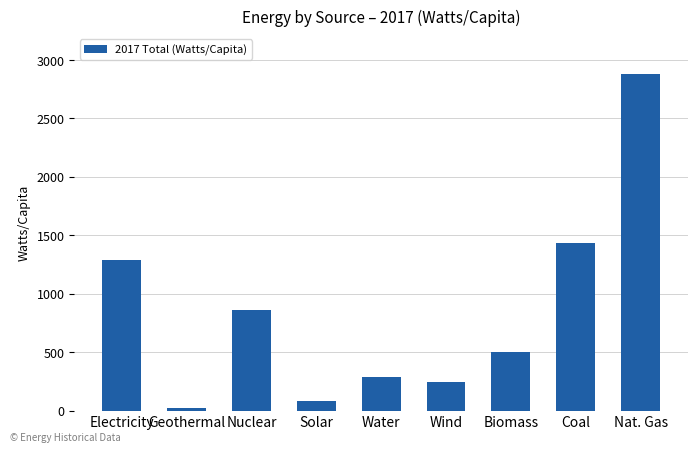

The chart shows a value of 176.4 at Water. True or false?

False